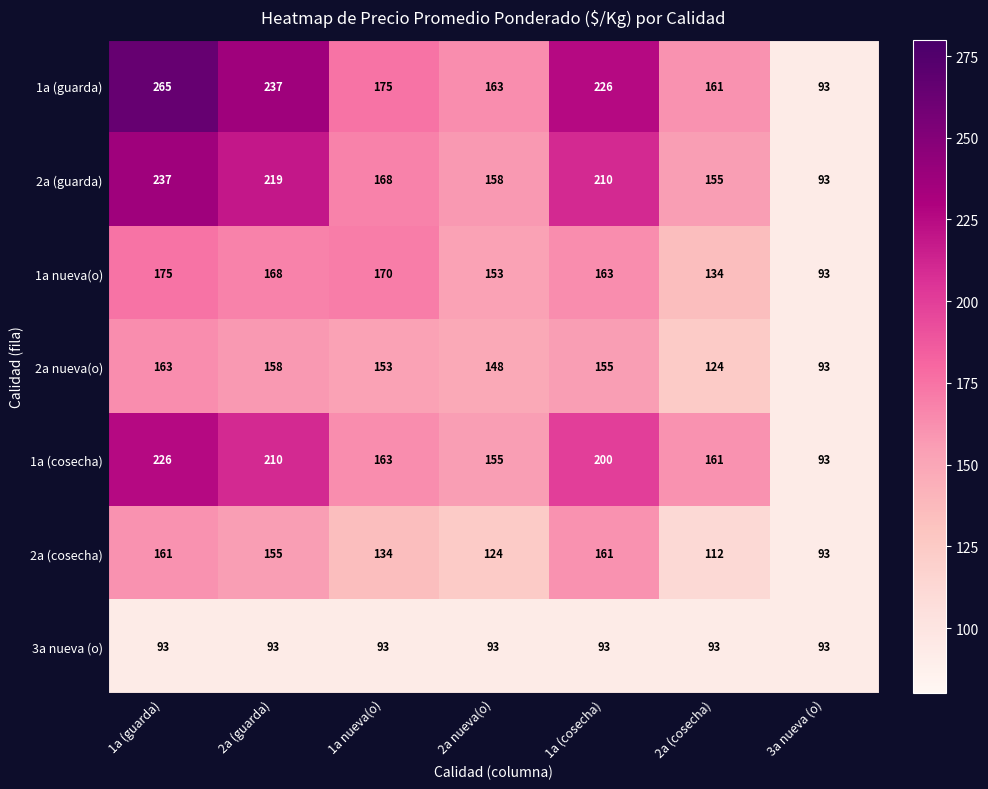

How many data points does each series have?

7